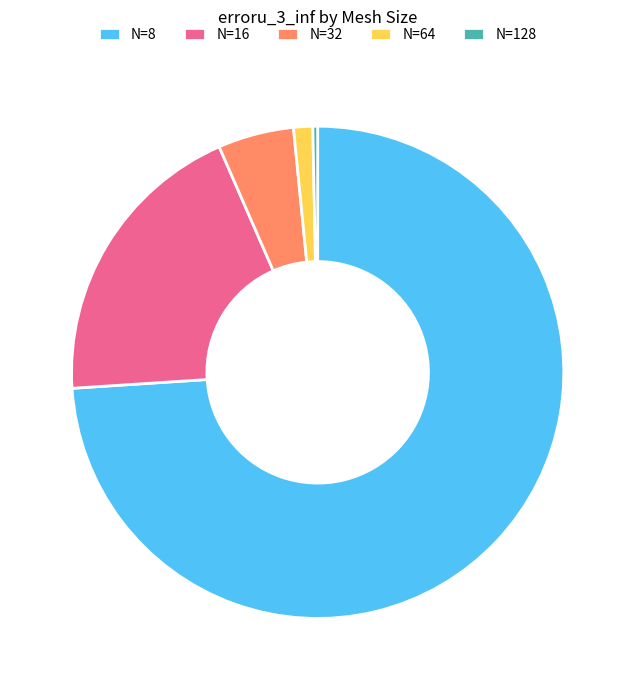

Count the number of slices in the pie.

5